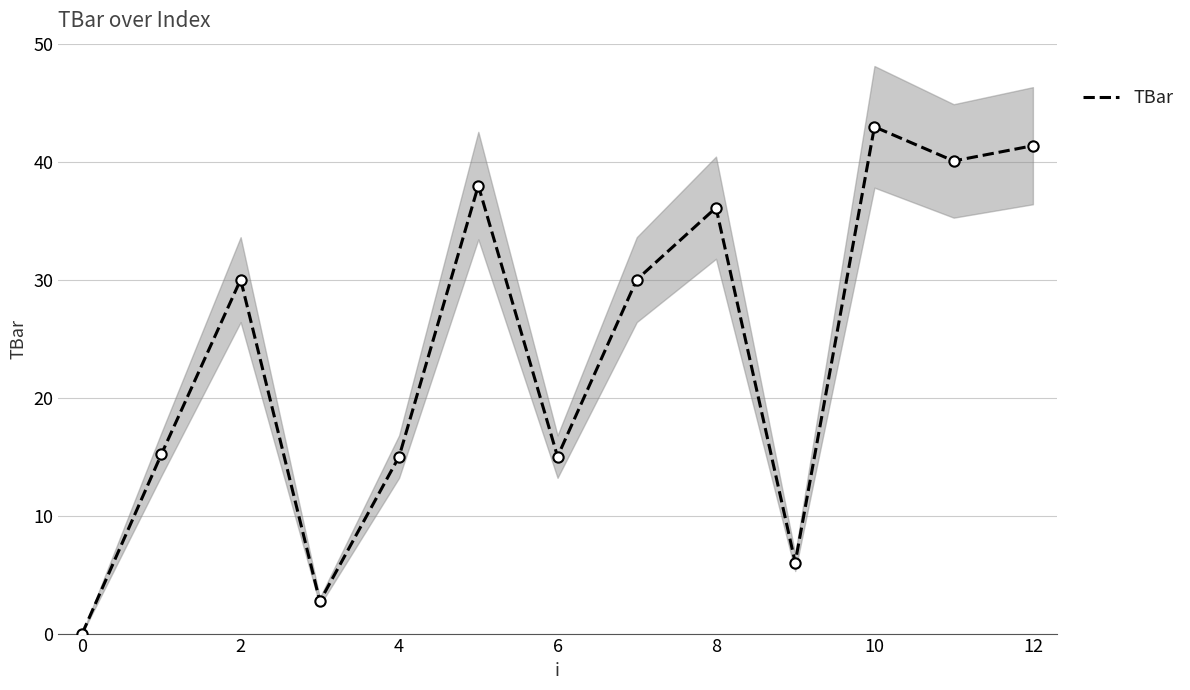

Between 12 and 4, which is larger?

12